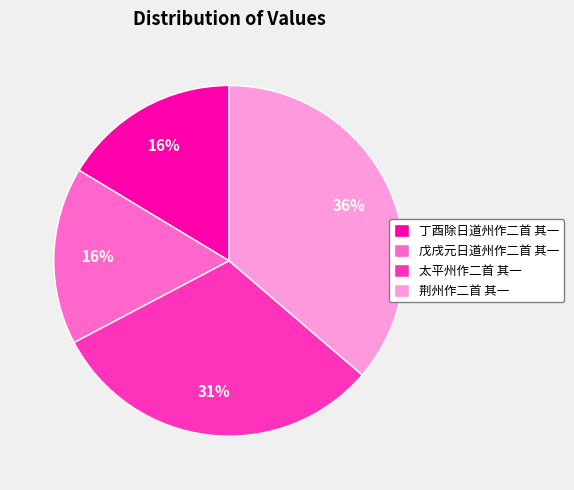

Is it true that 荆州作二首 其一 is 36% of the pie?

True